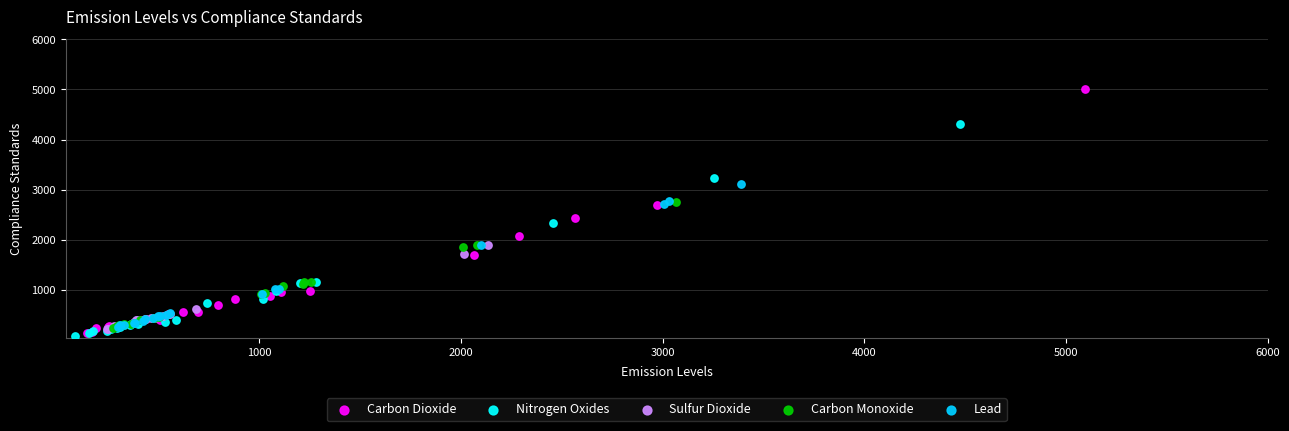

What are all the series names shown in the legend?

Carbon Dioxide, Nitrogen Oxides, Sulfur Dioxide, Carbon Monoxide, Lead